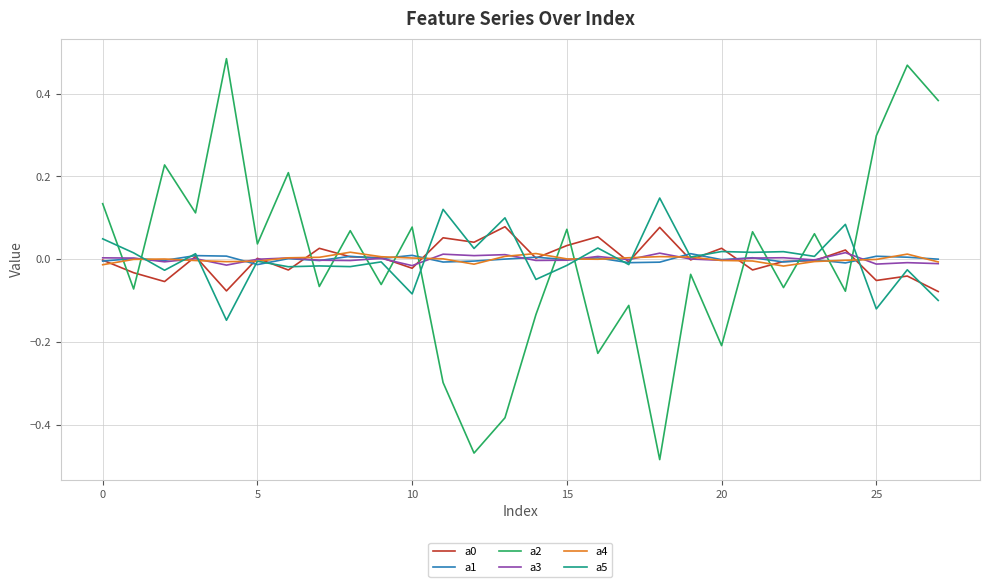

Does the chart display data point markers on the line(s)?

No